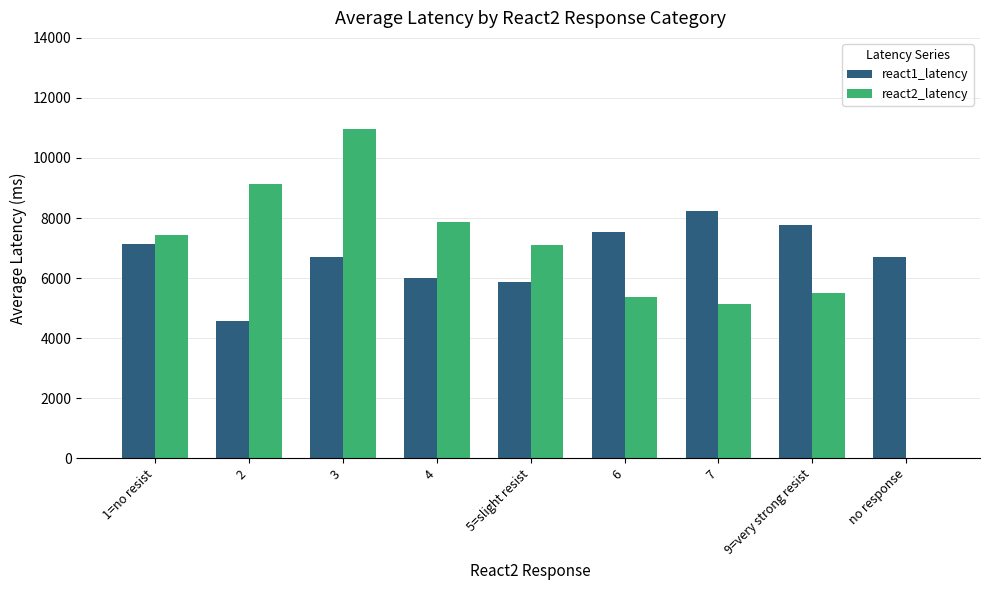

What is the approximate value of react2_latency at 9=very strong resist, to the nearest 100?

5500